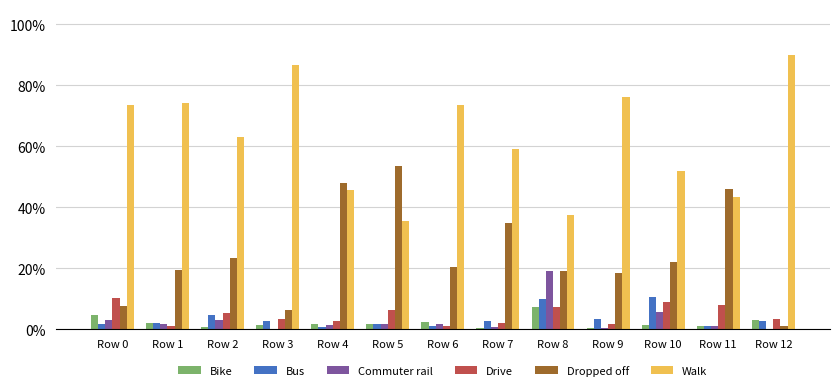

What is the average value of the Bus series?

3.4